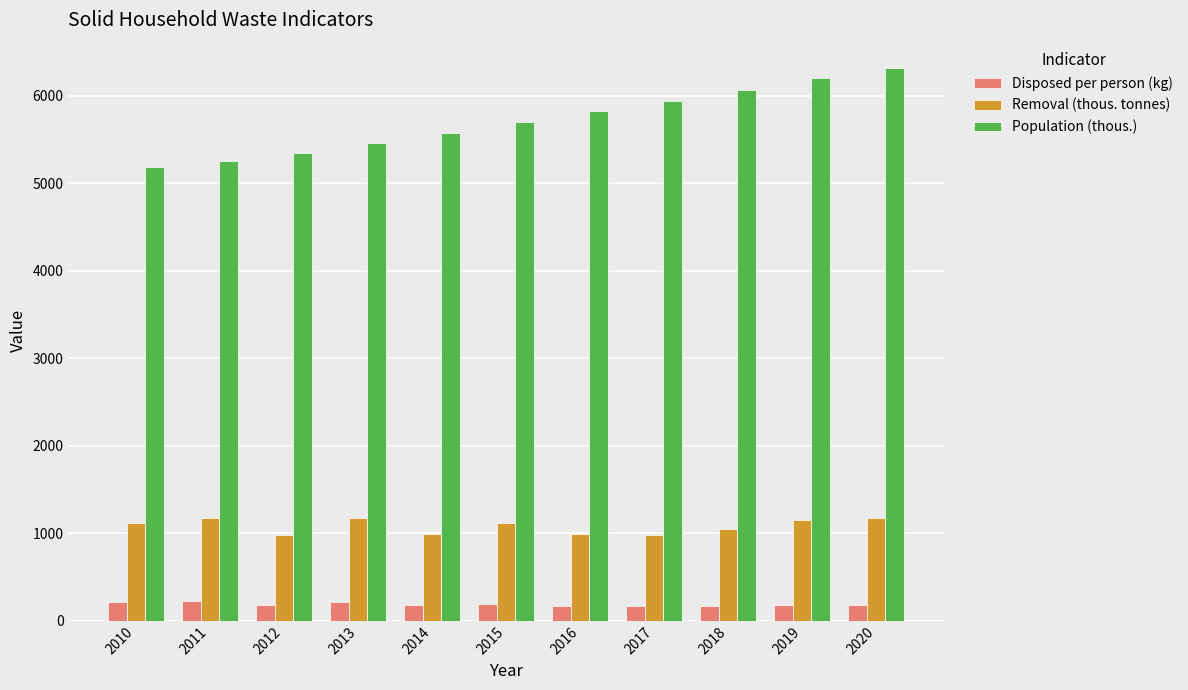

What is the greatest value displayed?

6325.0